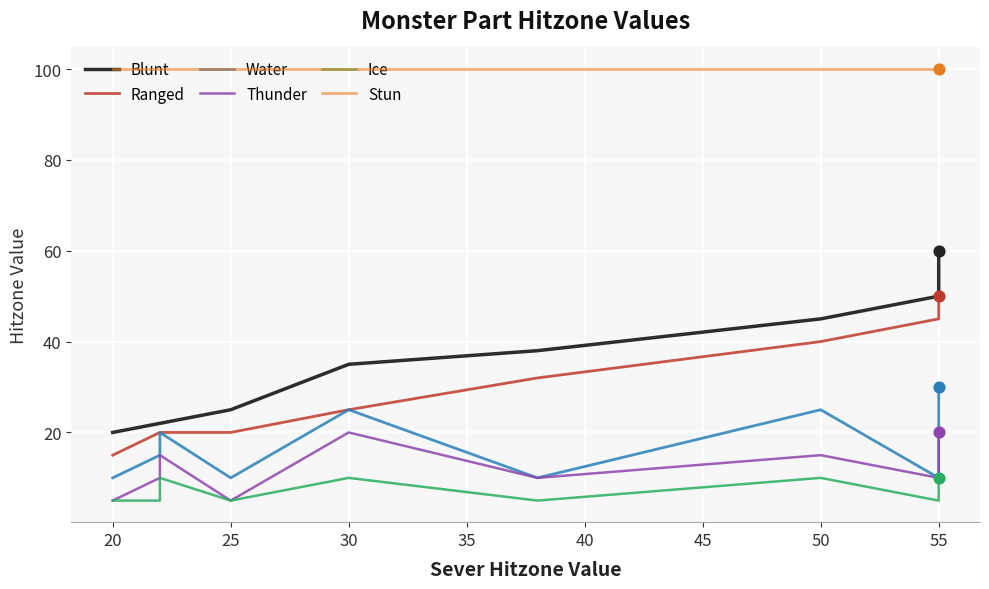

Which series contains the highest Y value?

Stun